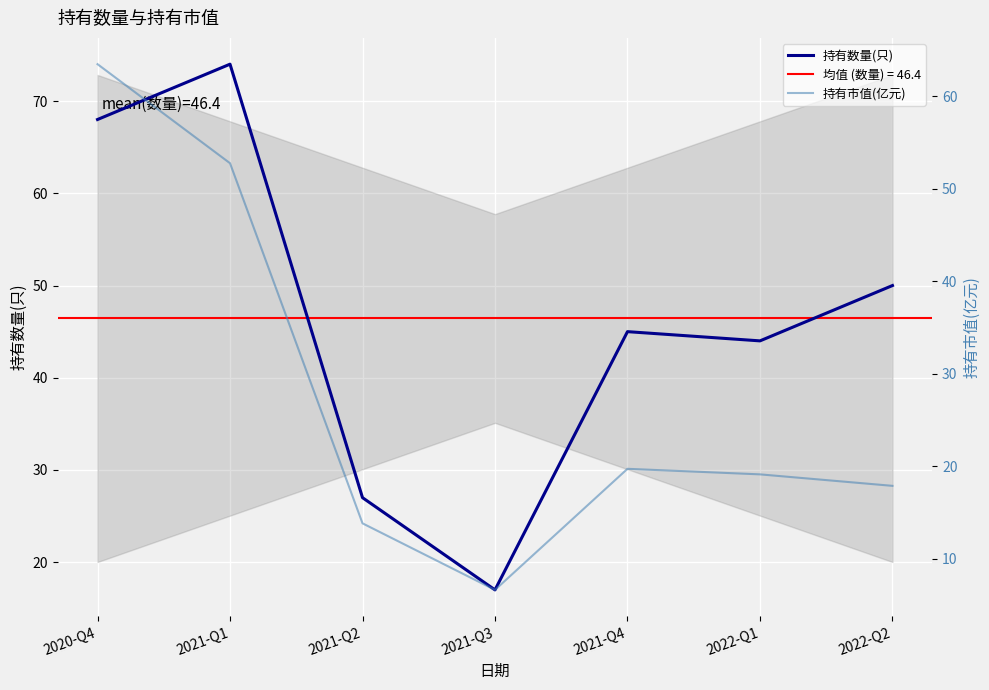

True or false: 持有市值(亿元) has more than 2 points higher than both neighbors.

False